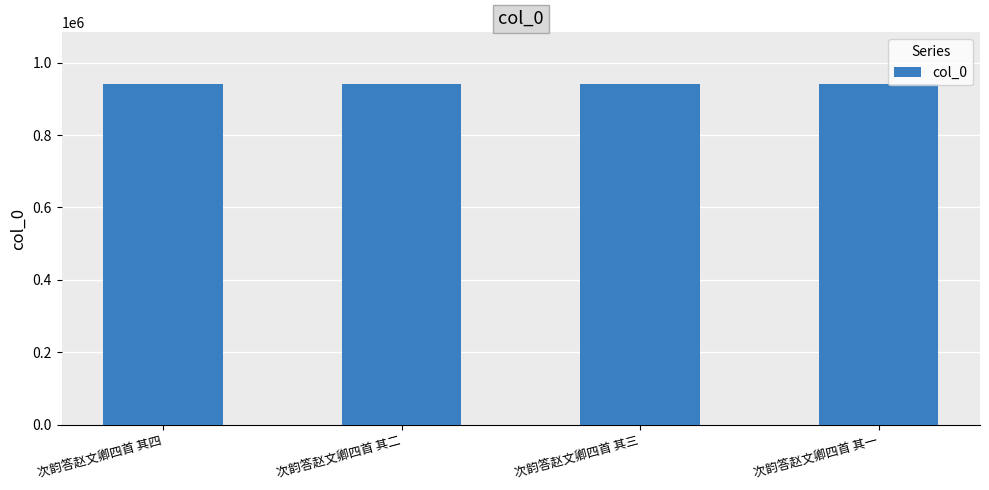

Read the value at 次韵答赵文卿四首 其四.

942529